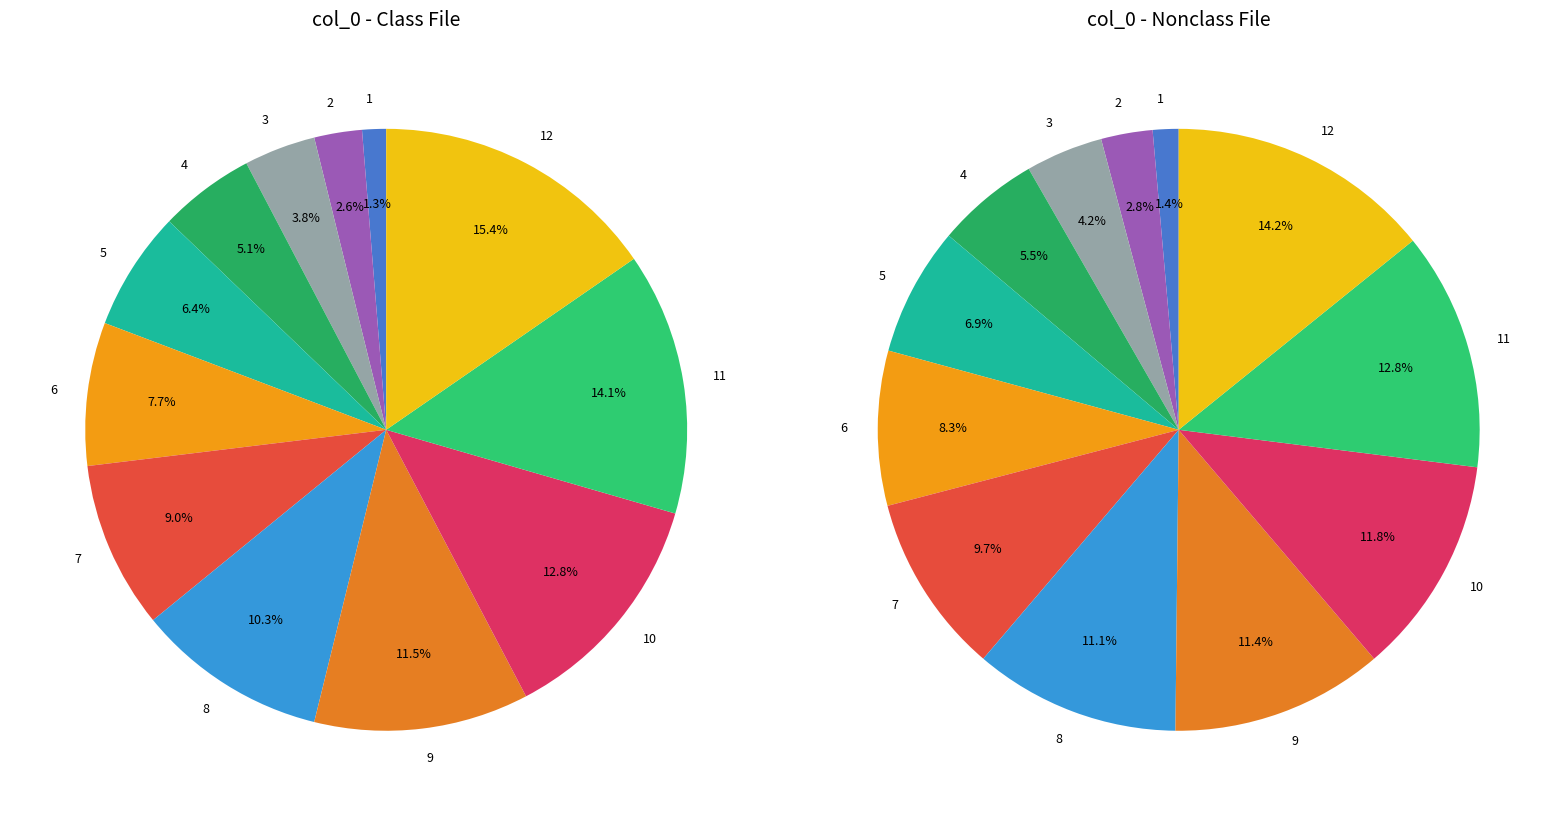

To the nearest percent, what portion does 3 represent?

4%